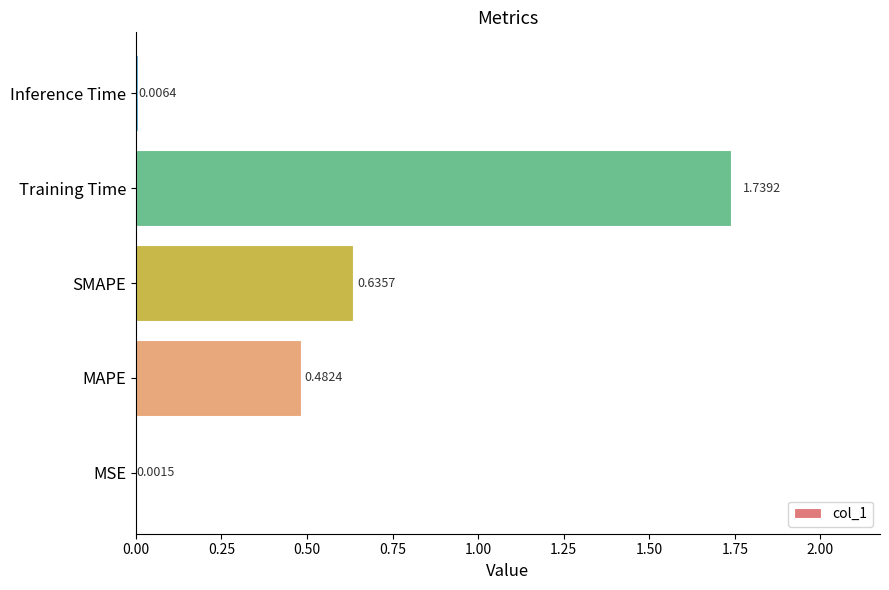

Which category has the highest value across all series?

Training Time